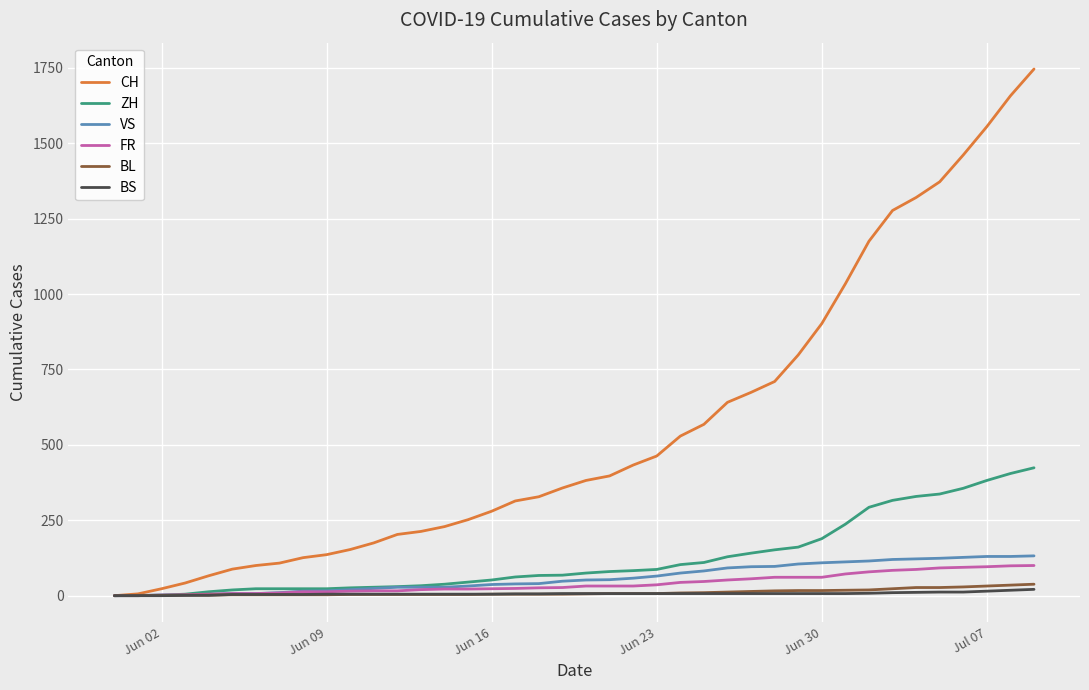

Which series has the widest spread of values?

CH